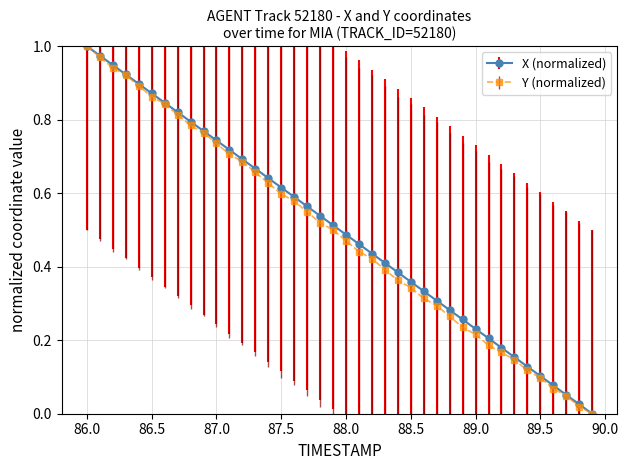

True or false: X (normalized) has more than 0 interior local peaks.

False